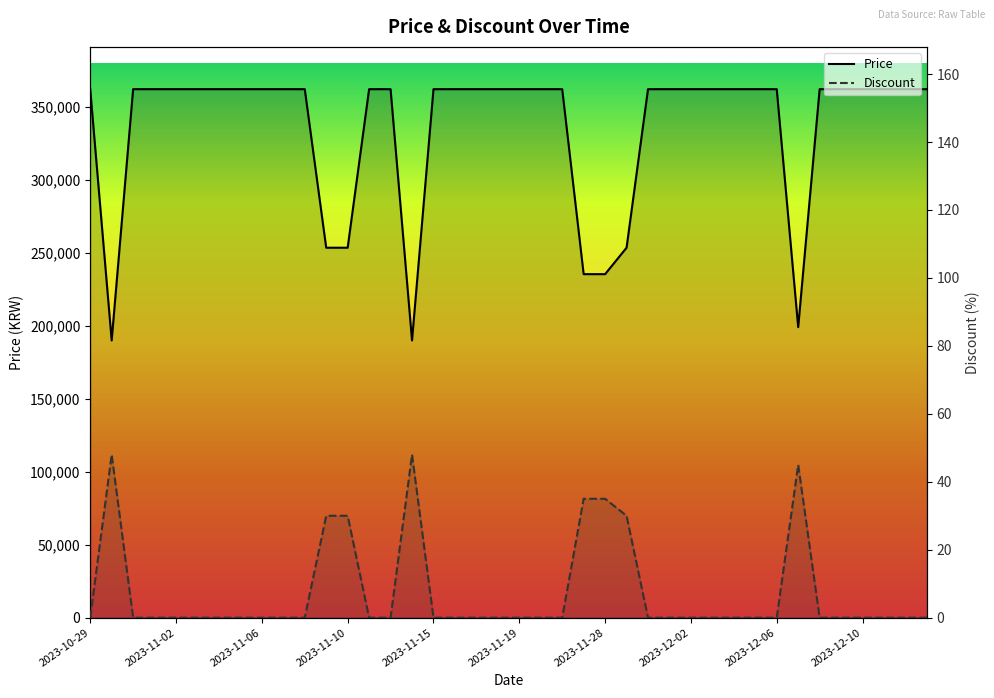

True or false: Price and Discount cross at least once.

False